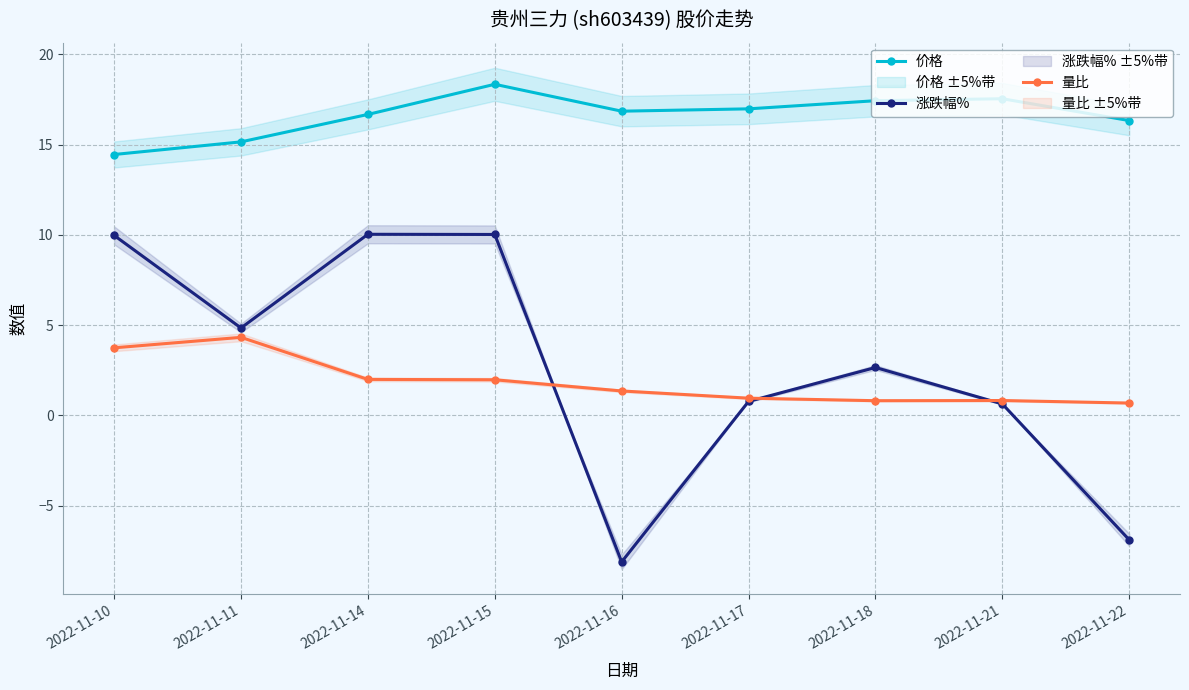

Between 2022-11-14 and 2022-11-21, which is larger?

2022-11-21